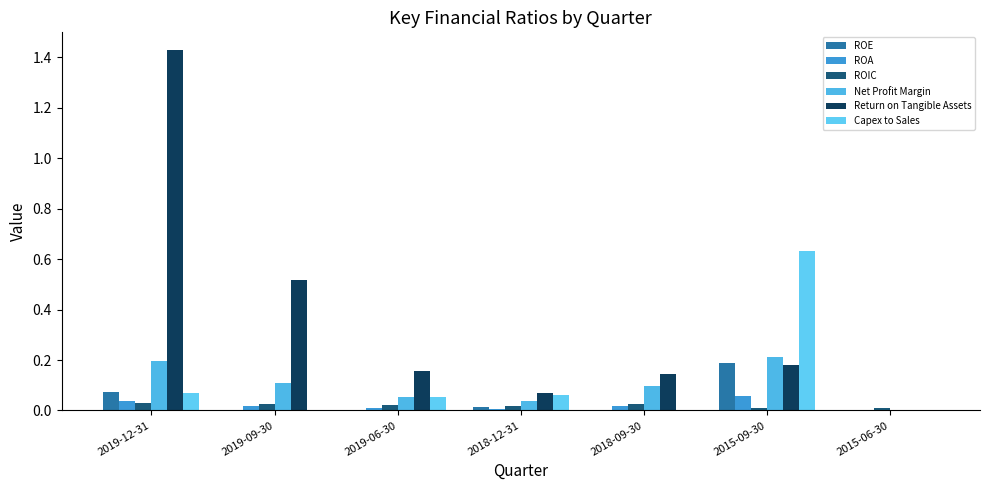

Is the value of Return on Tangible Assets at 2015-09-30 greater than the value of Capex to Sales at 2019-12-31?

Yes